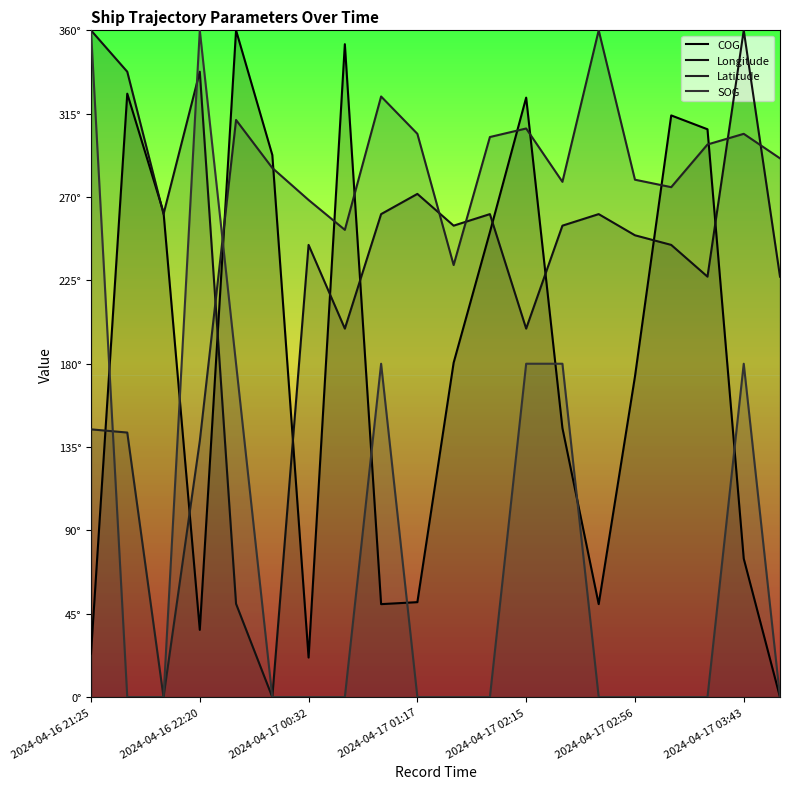

What are all the series names shown in the legend?

COG, Longitude, Latitude, SOG